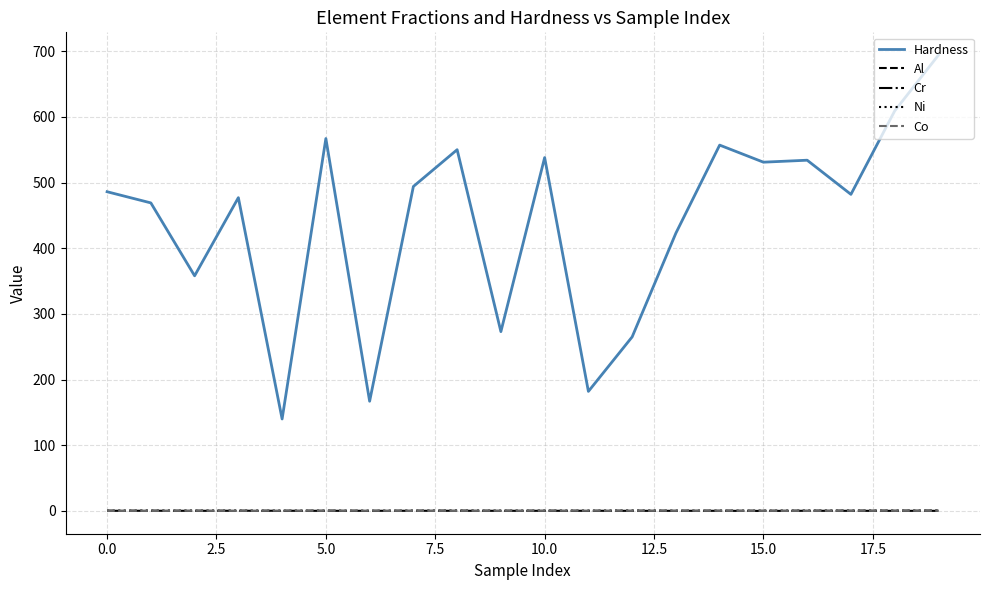

What is the difference between the maximum and minimum values in the Co series?

0.3